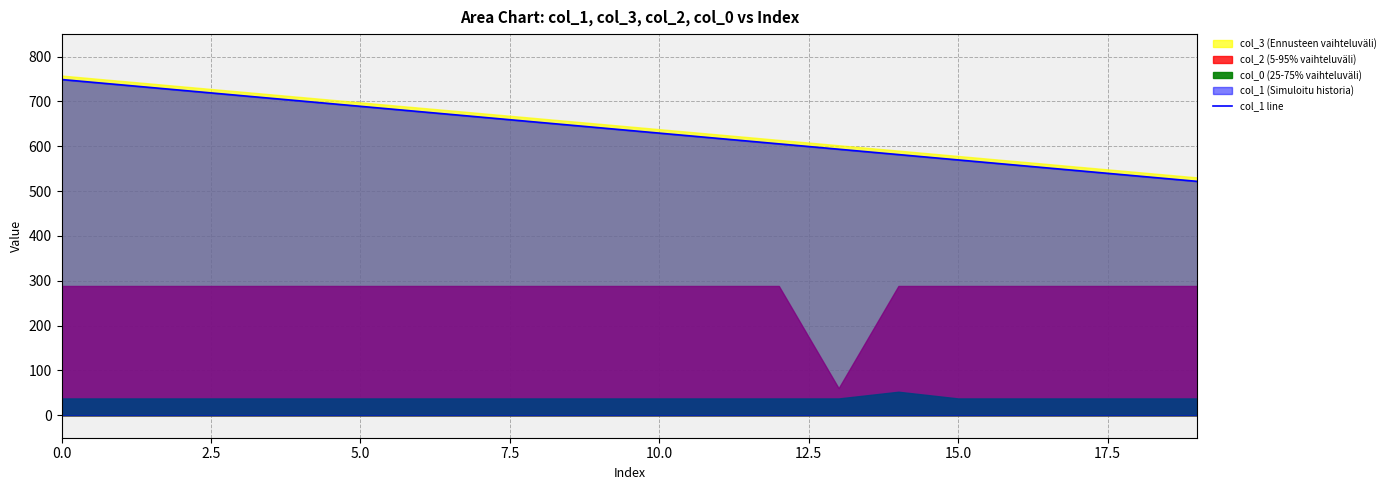

What is the difference between the maximum and minimum values?

227.1